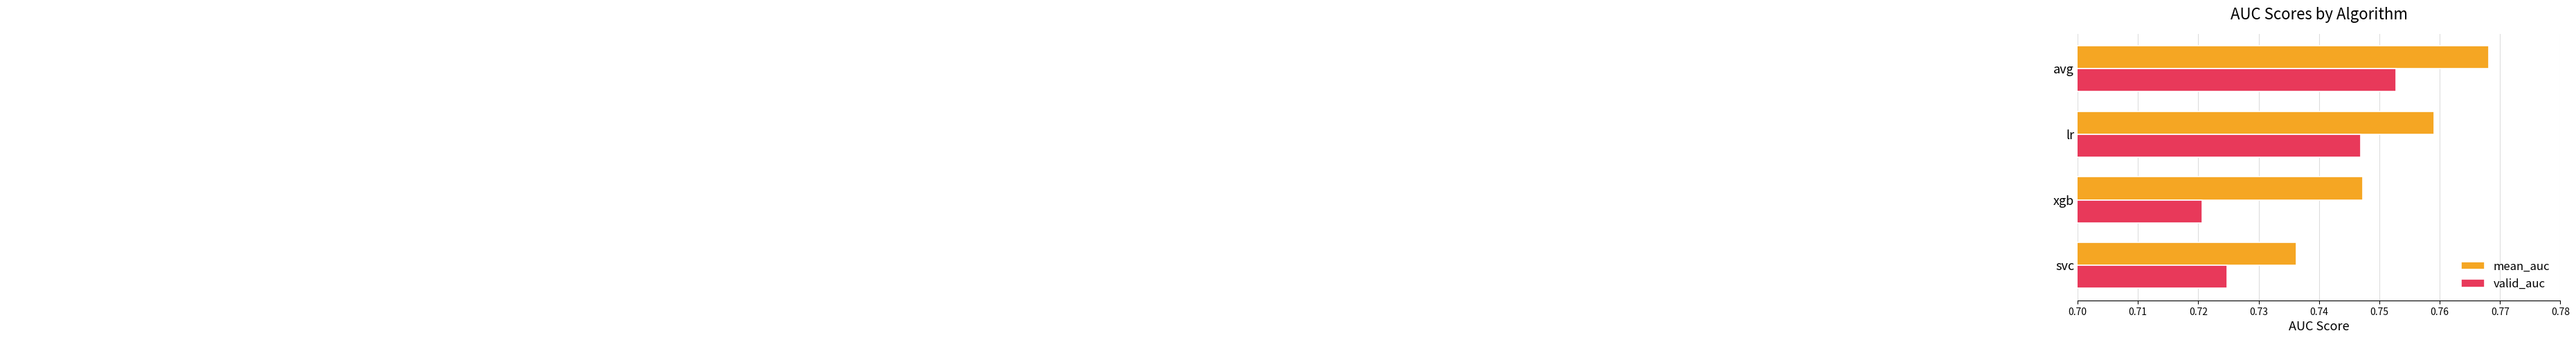

Count the valid_auc values in the range 0 to 1.

4